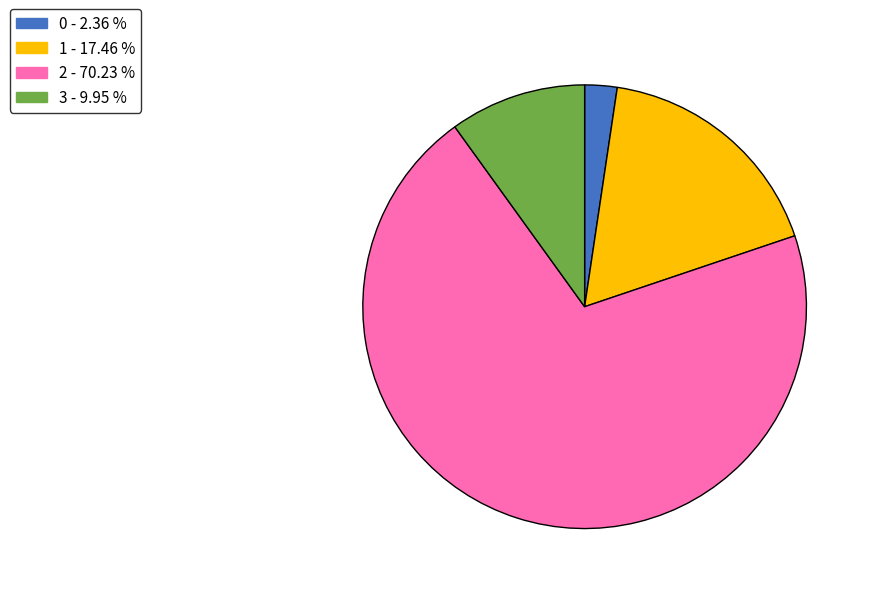

How many slices are in this pie chart?

4